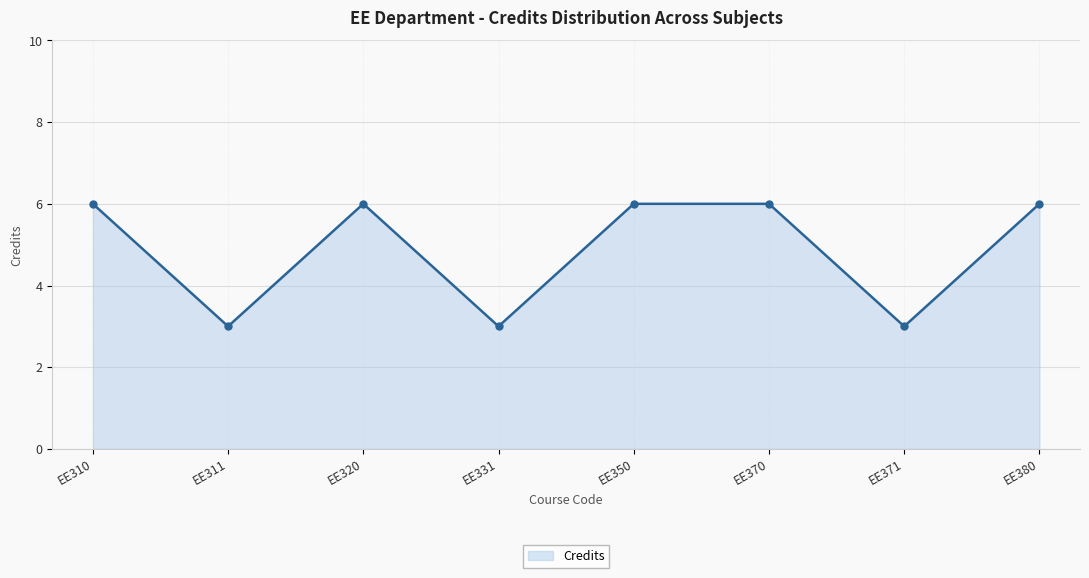

How many lines are shown in the chart?

1